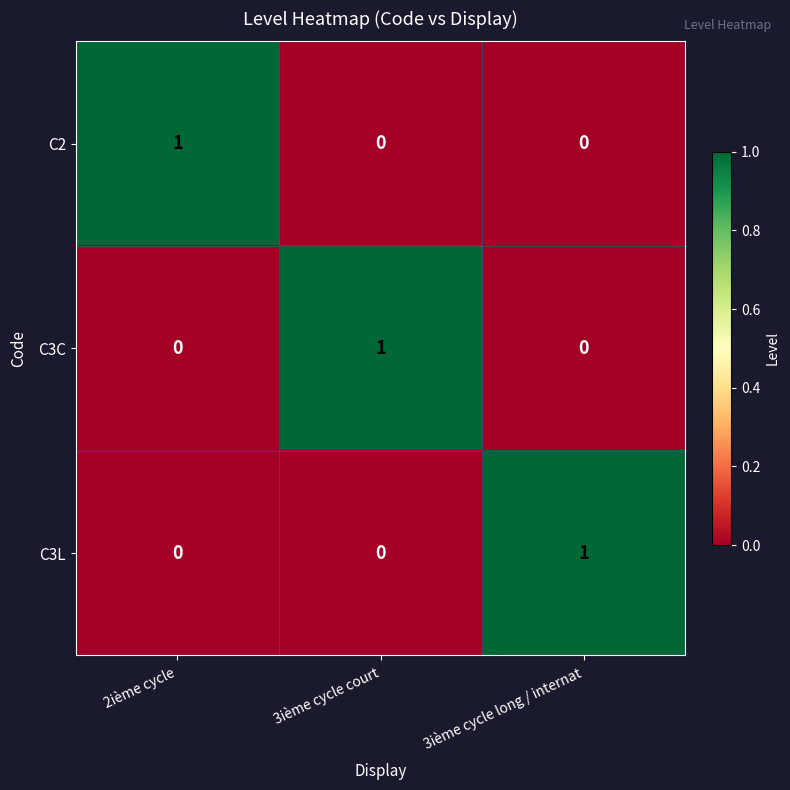

The C3L series shows 0 at 3ième cycle court. True or false?

True